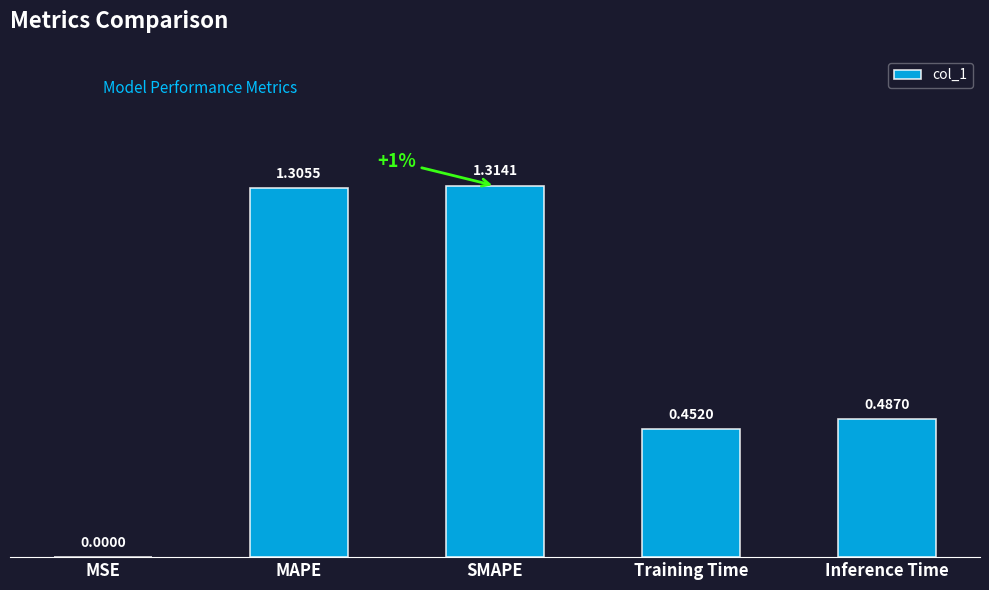

The chart shows a value of 0.5 at SMAPE. True or false?

False